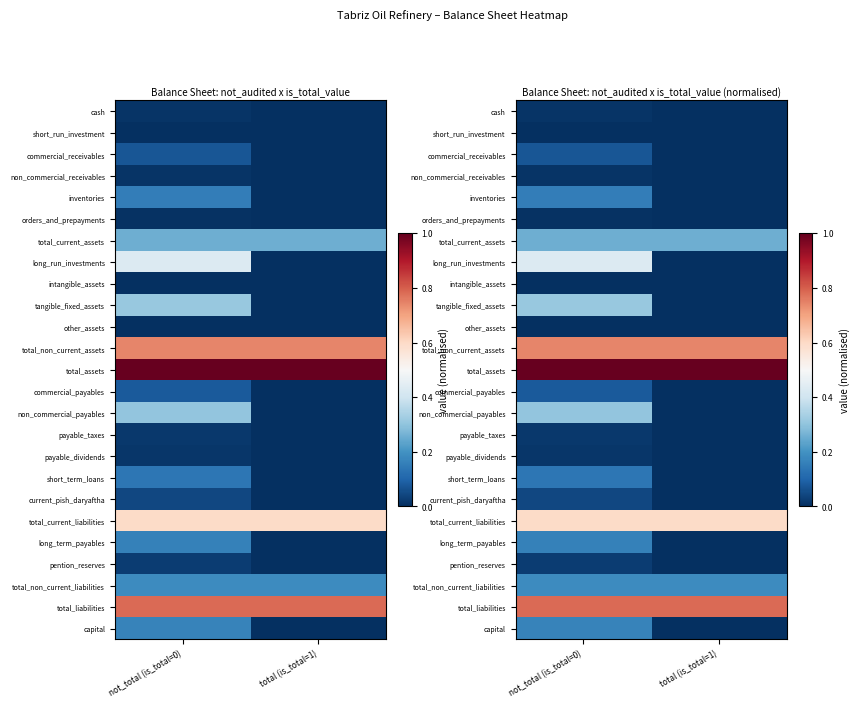

What is the maximum value shown in the chart?

1.0